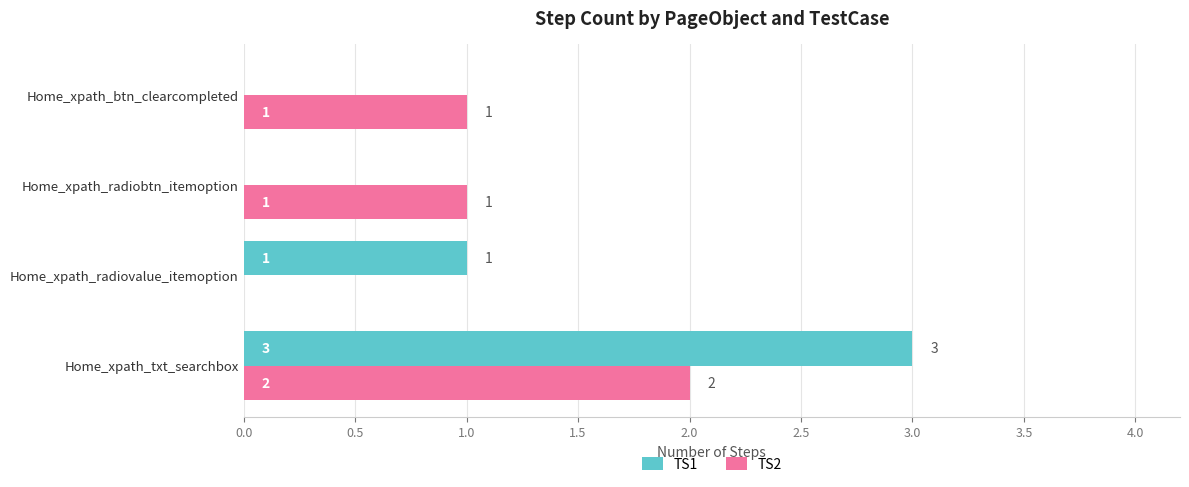

Which series changed the most between Home_xpath_txt_searchbox and Home_xpath_radiobtn_itemoption?

TS1